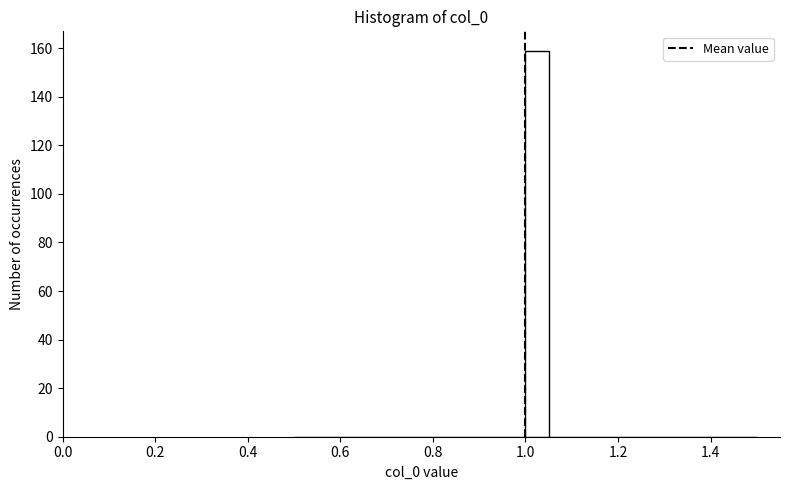

Read against the x-axis, roughly where is the centre of the tallest bar?

1.02